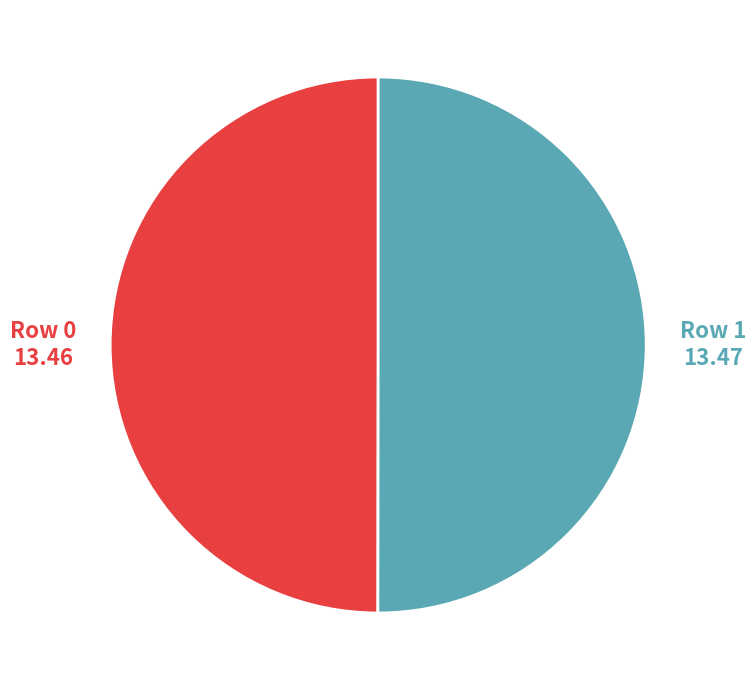

How many slices are in this pie chart?

2